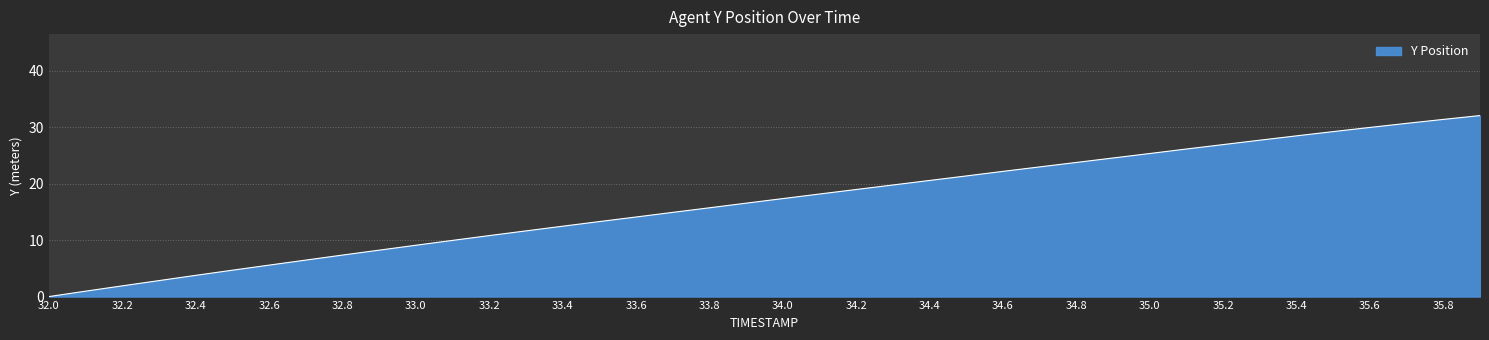

What is the greatest value displayed?

32.1